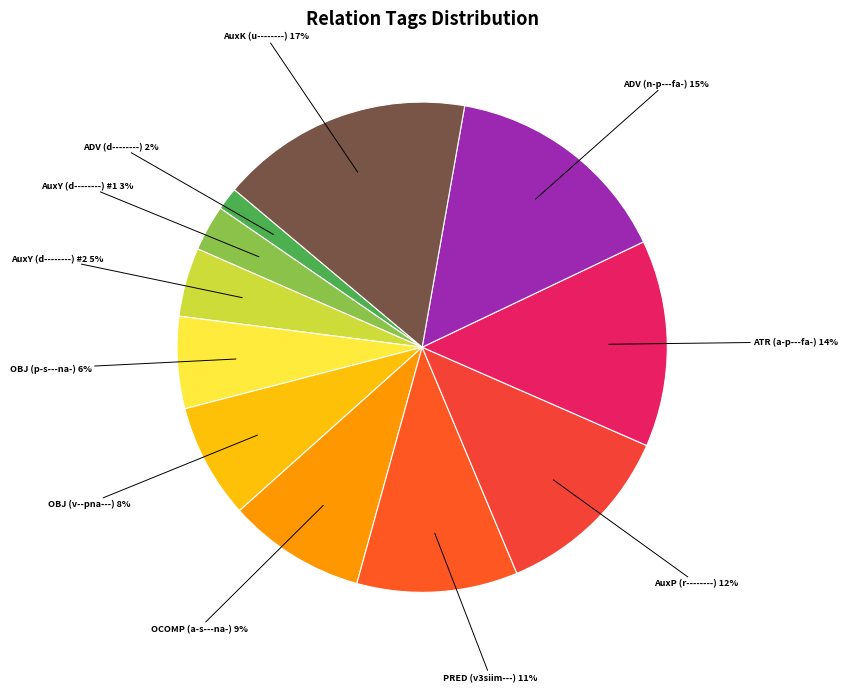

Approximately how many times larger is the value at PRED (v3siim---) compared to AuxP (r--------)?

0.9